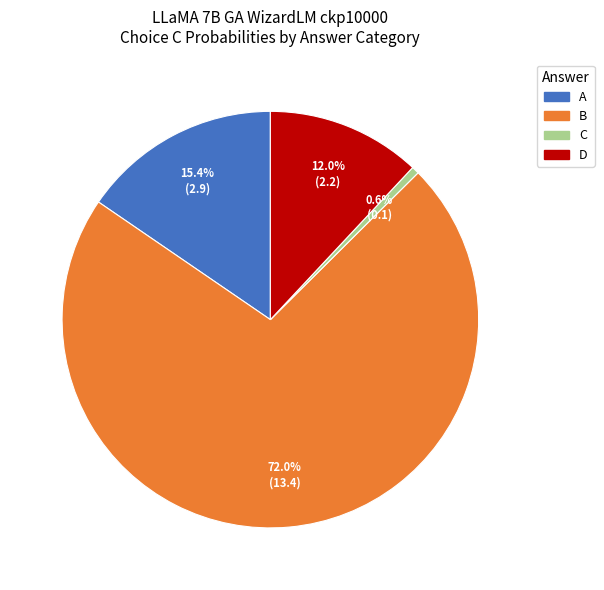

Does A represent more than half of the total?

No